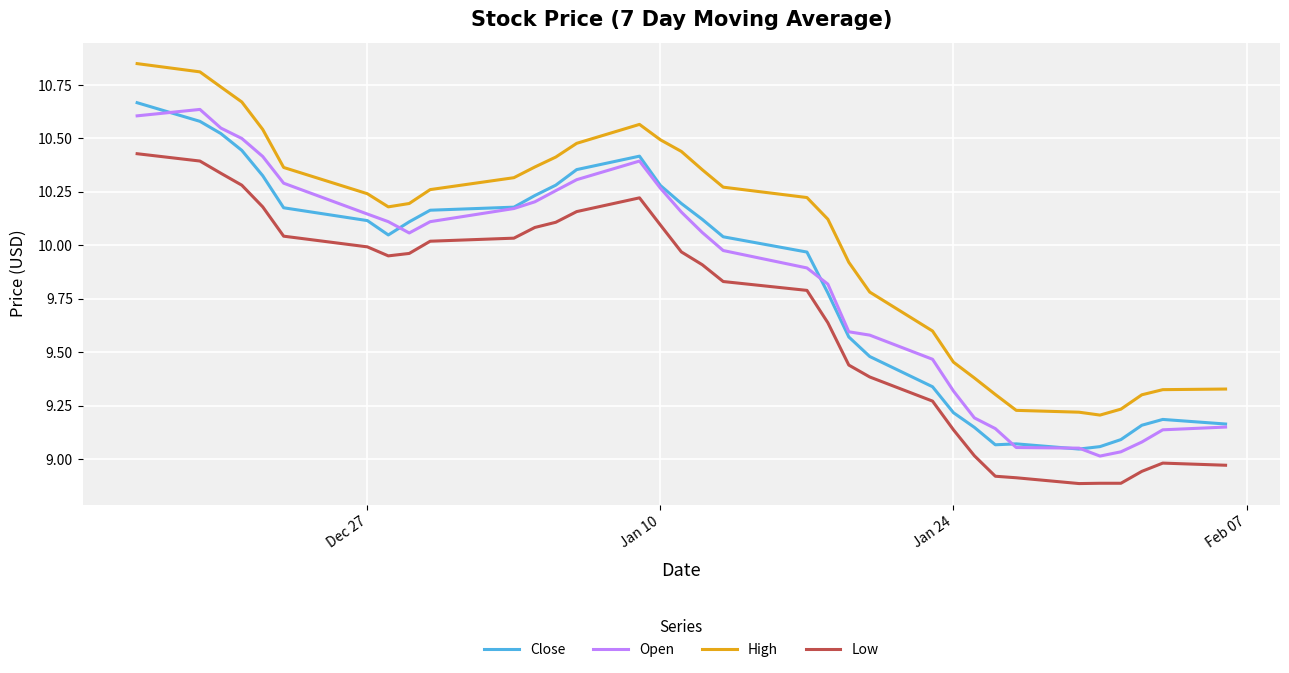

True or false: High and Open intersect in this chart.

False